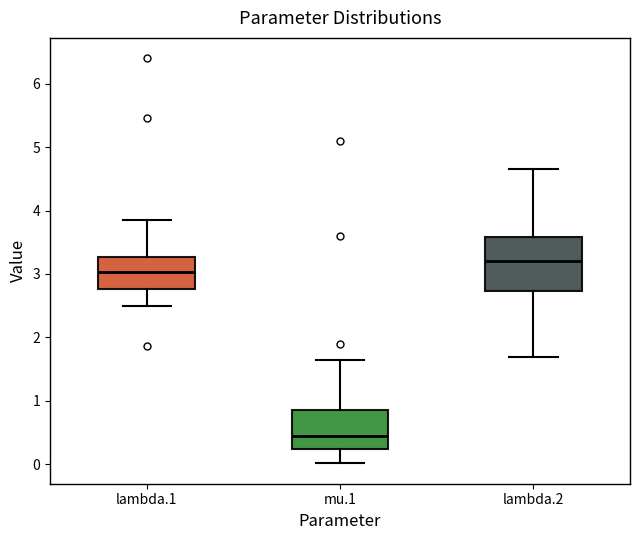

Which box has the highest median line?

lambda.2